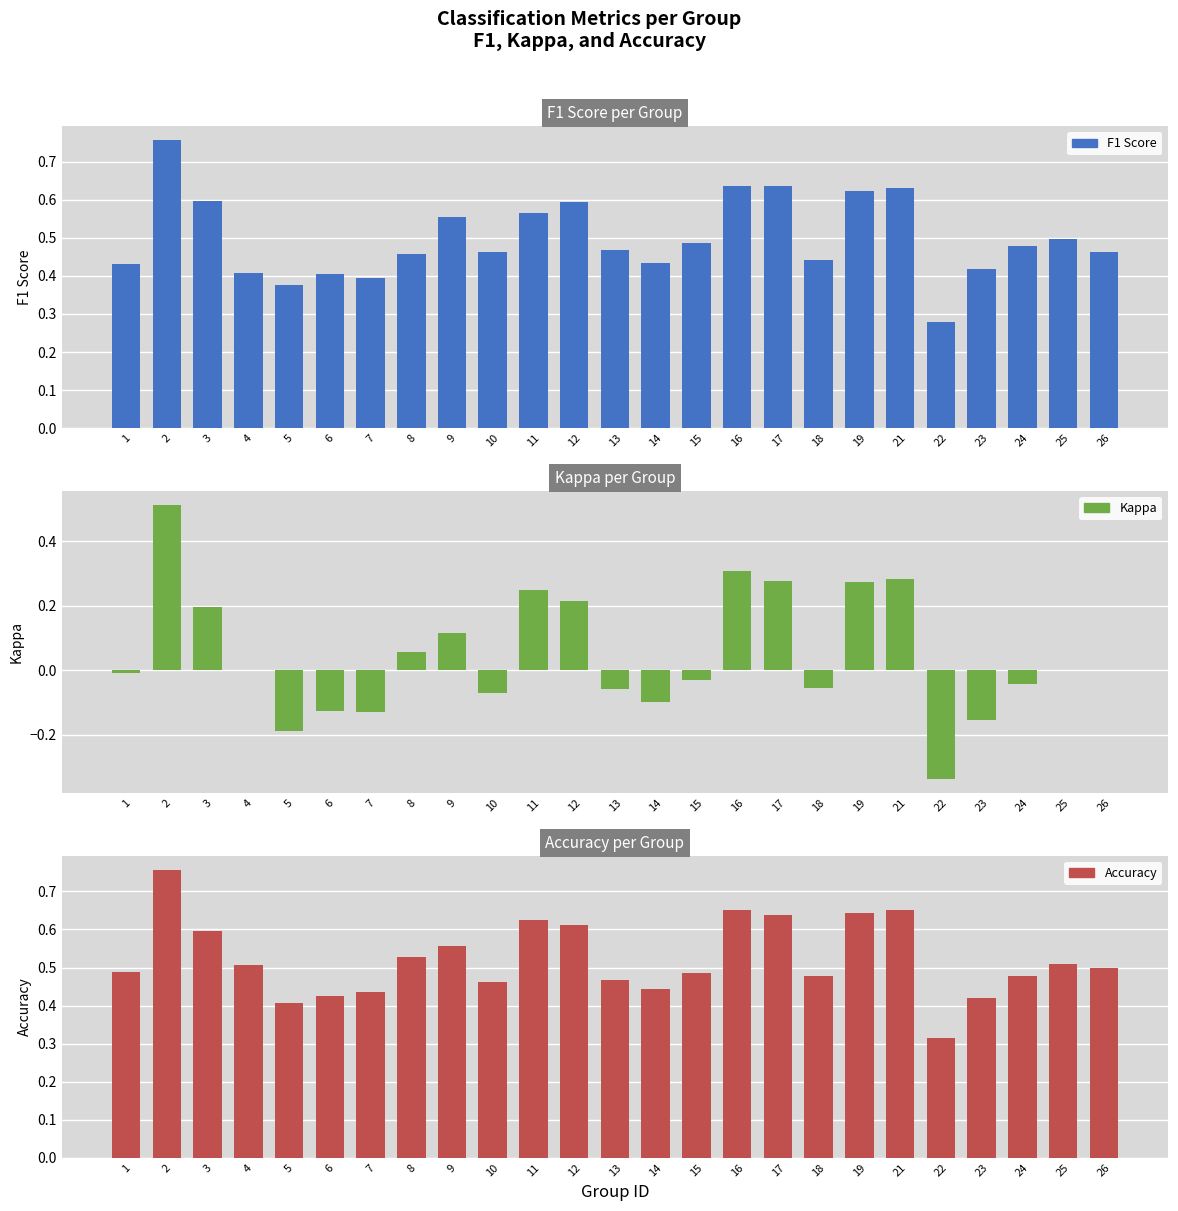

Which label corresponds to the smallest value in the chart?

22